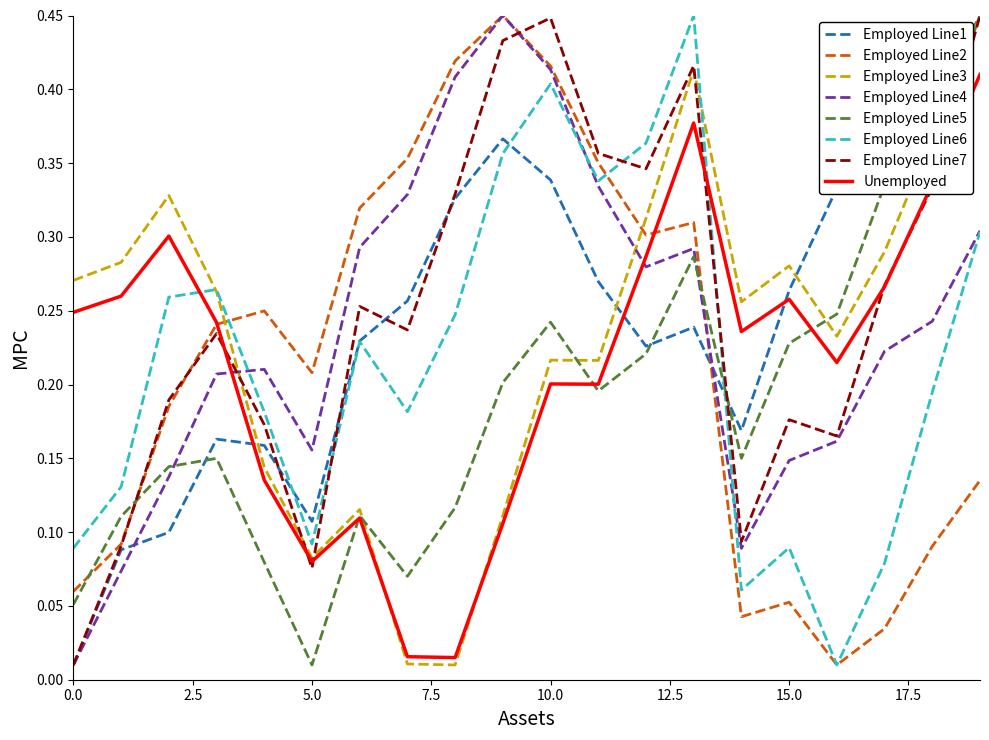

Which series ends up on top after the final intersection of Employed Line6 and Unemployed?

Unemployed